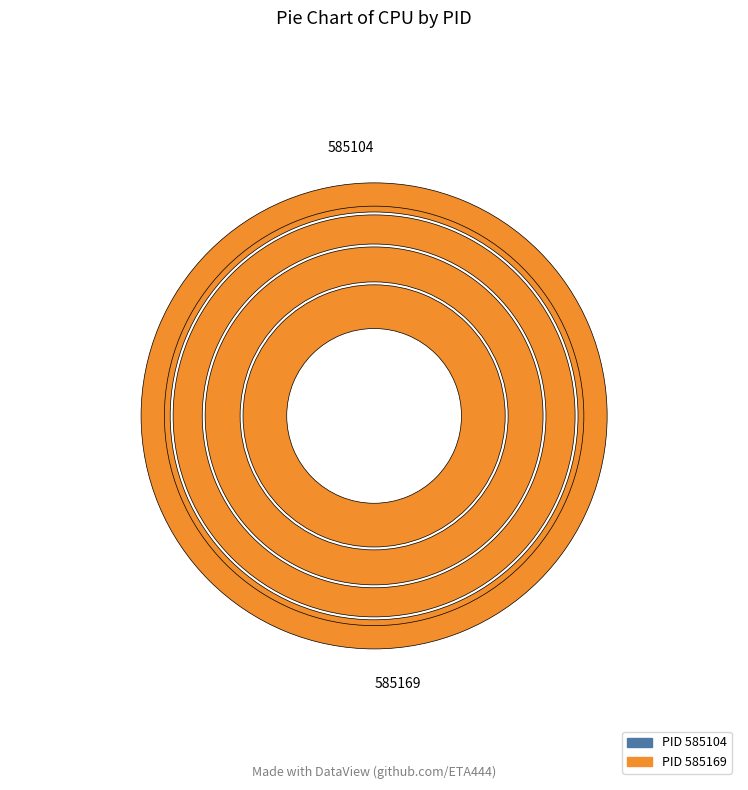

How many slices are in this pie chart?

2